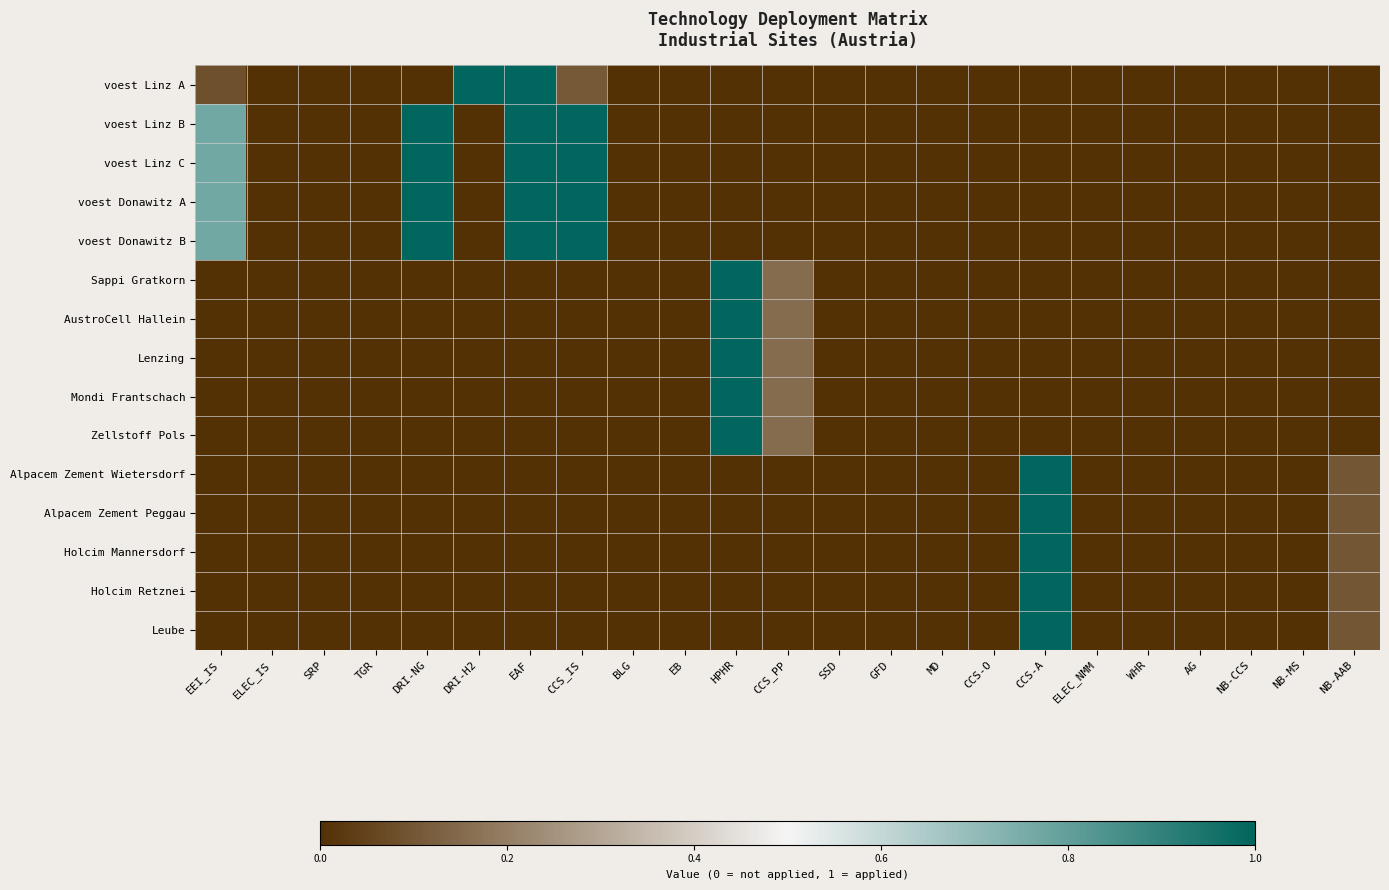

At how many categories does at least one series exceed 0?

9